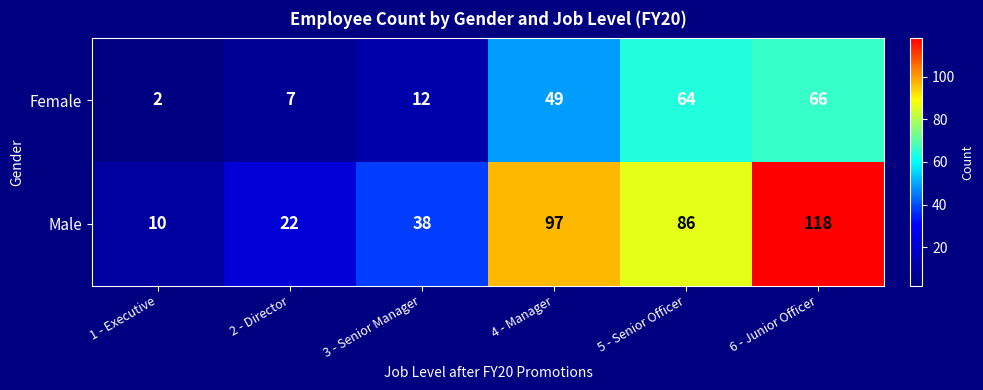

Which label corresponds to the largest value in the chart?

6 - Junior Officer